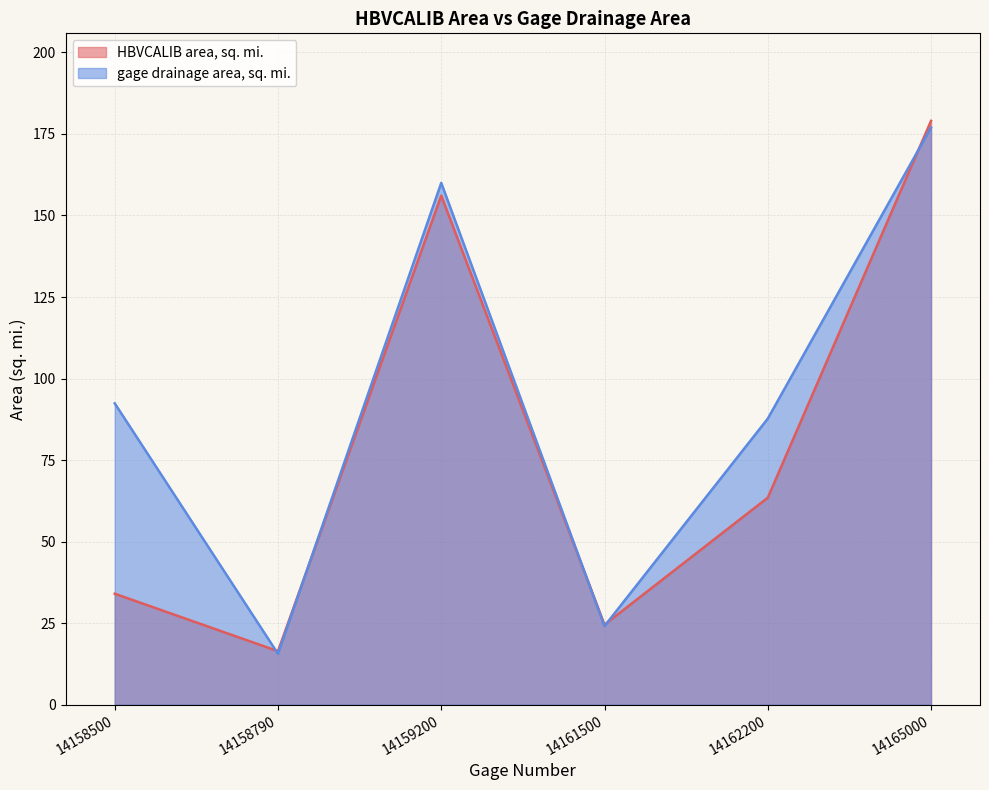

List the labels in order of gage drainage area, sq. mi. value, largest first.

14165000, 14159200, 14158500, 14162200, 14161500, 14158790